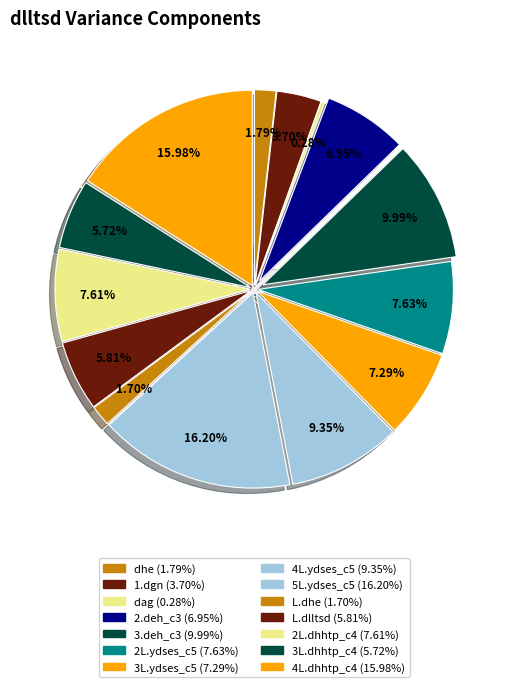

The 3L.dhhtp_c4 slice represents 6% of the pie. True or false?

True